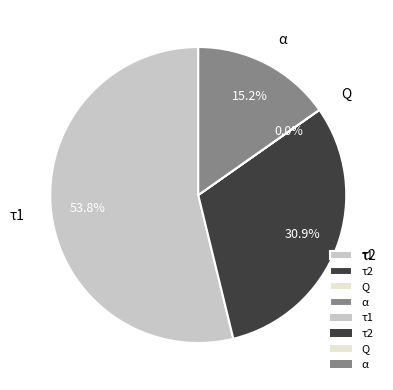

What percentage is NOT represented by α?

84.8%